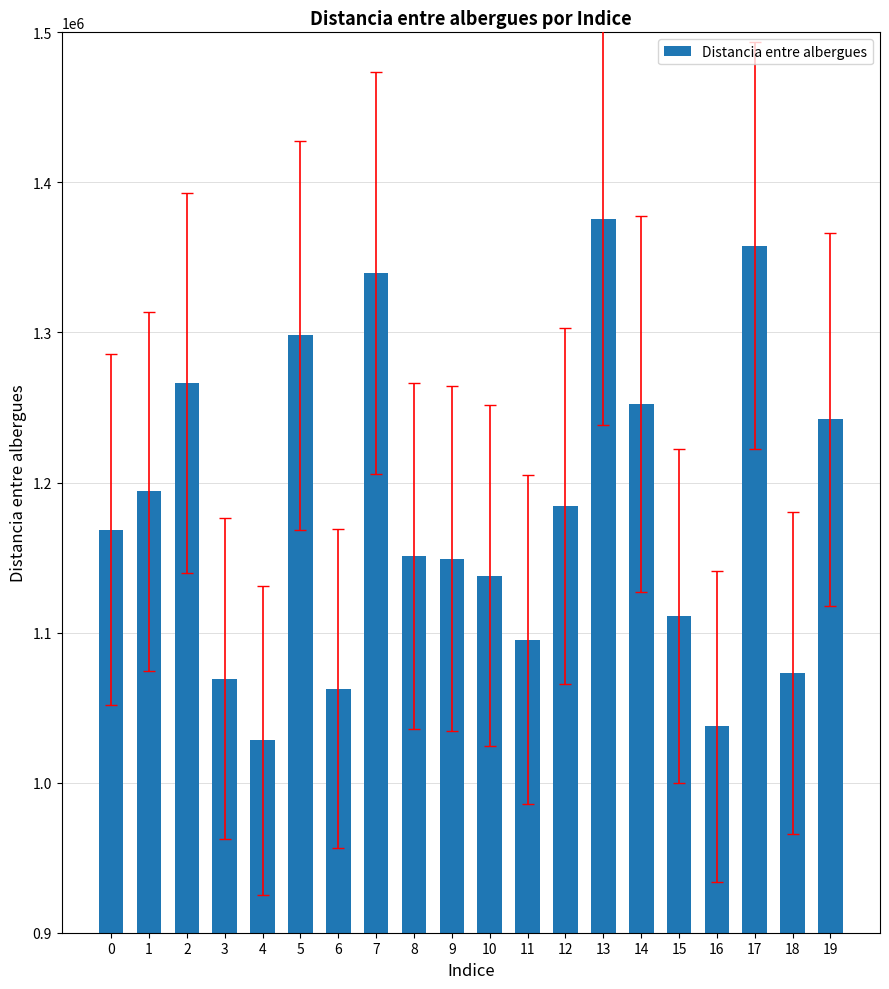

What is the value of the 7th bar from the left?

1062637.2